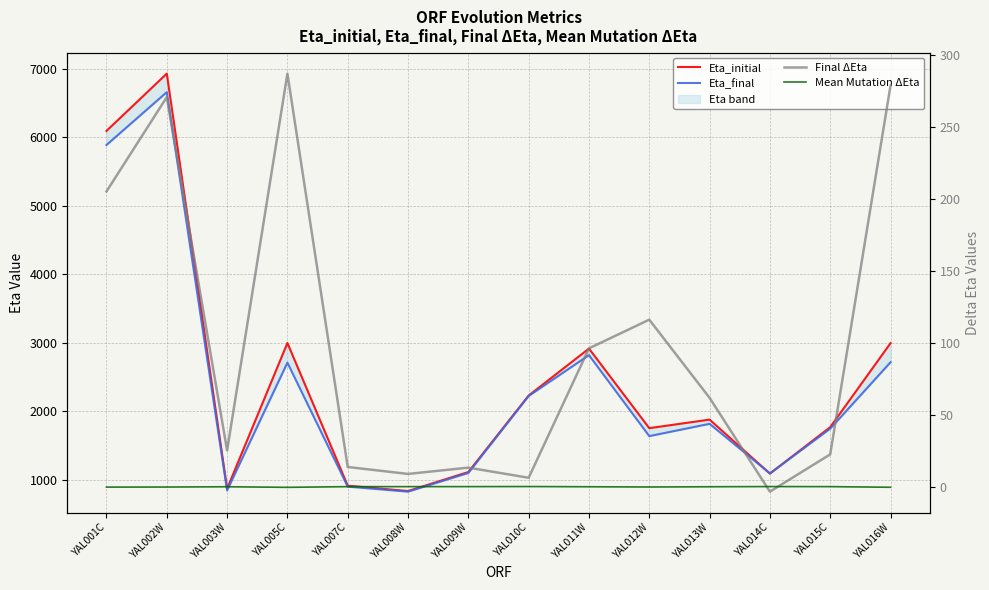

Which category has the highest value across all series?

YAL002W